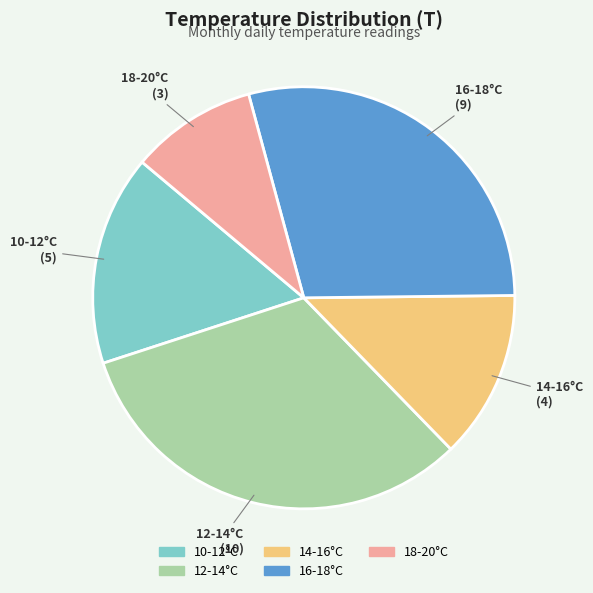

Is there any slice that represents more than half of the pie?

No